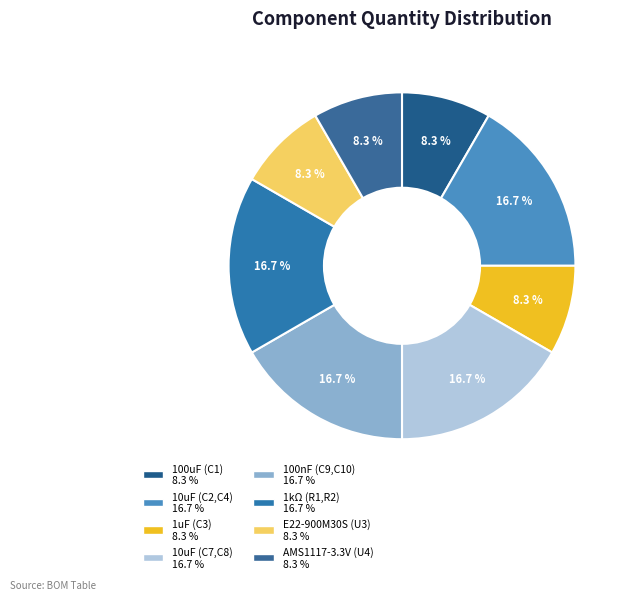

How many slices are in this pie chart?

8